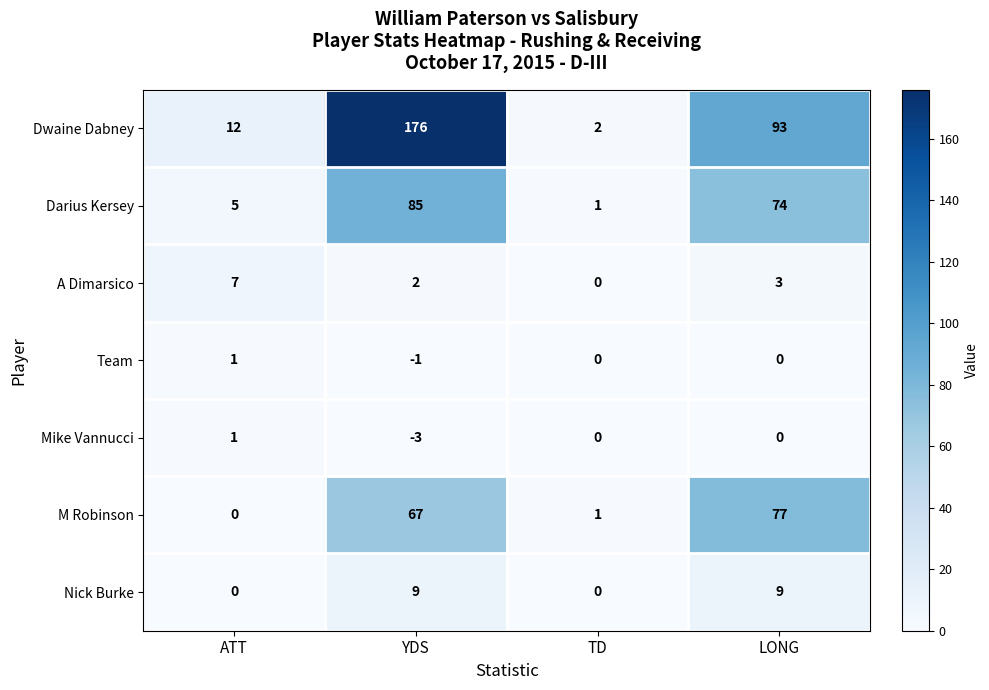

Which category has the lowest value across all series?

YDS